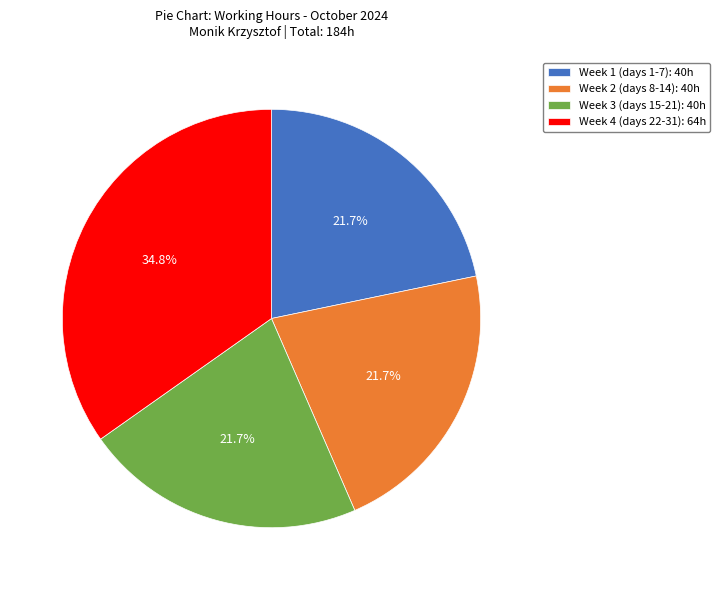

Which category has the biggest portion of the pie?

Week 4 (days 22-31): 64h